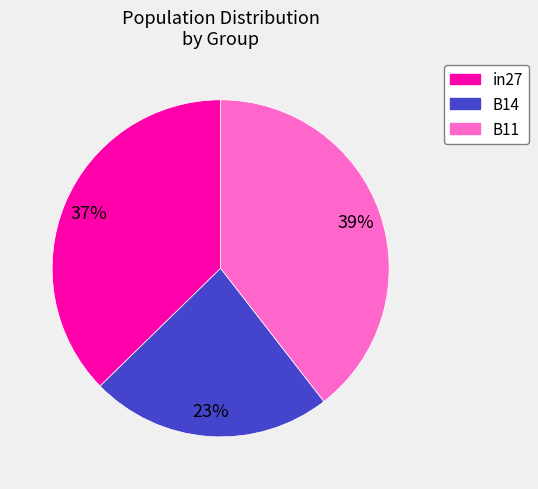

How many segments does this pie chart have?

3